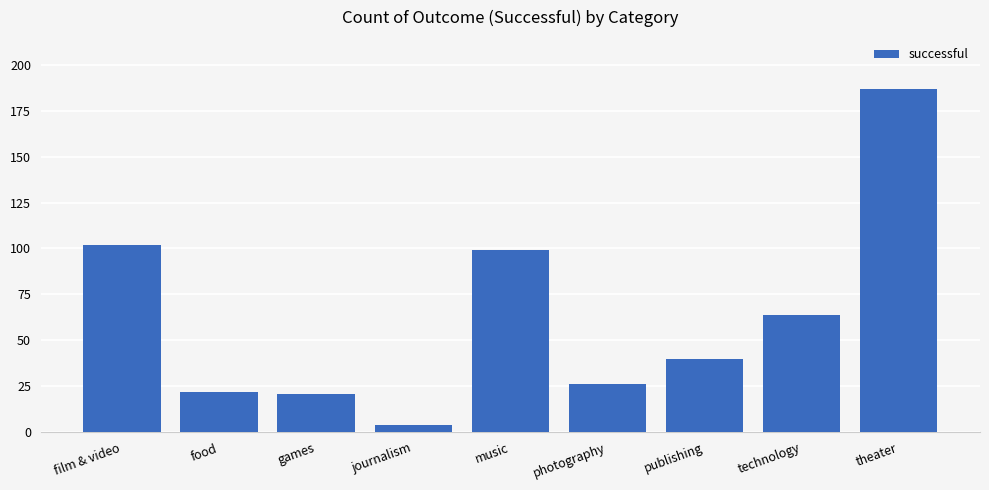

Is it true that the value at publishing is 40?

True